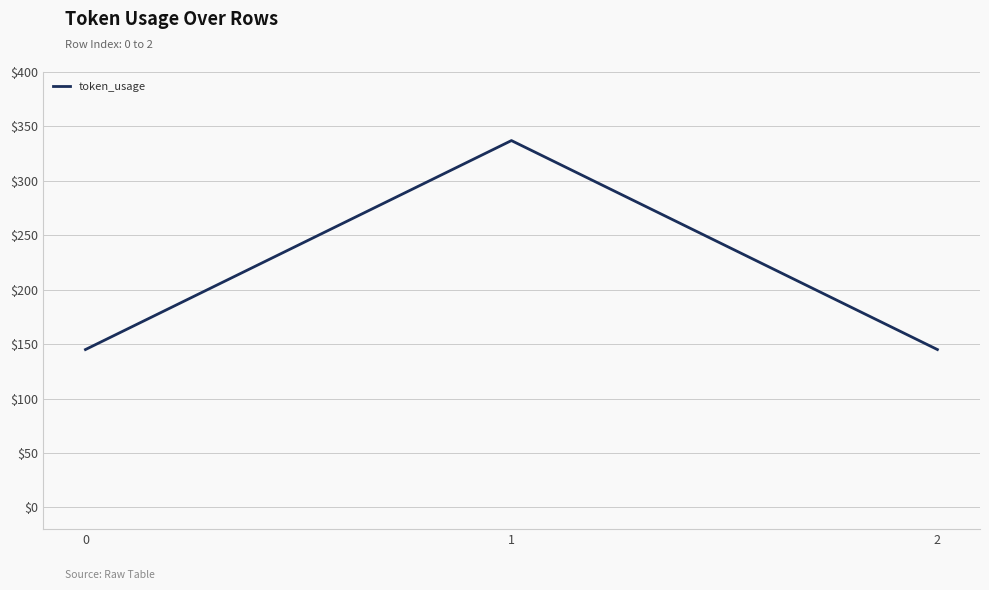

How many lines are shown in the chart?

1